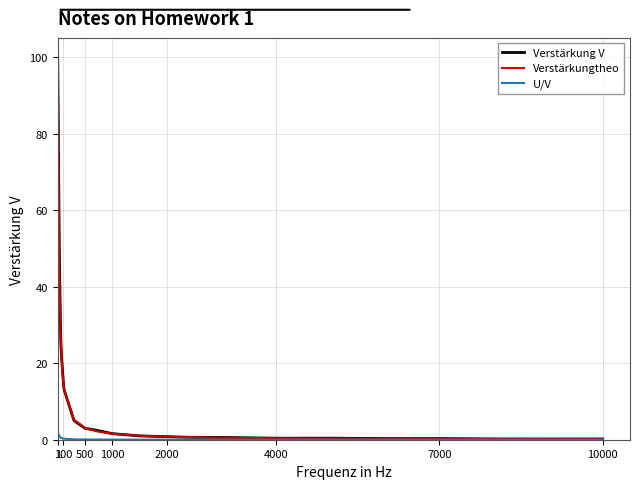

What is the maximum value shown in the chart?

100.0